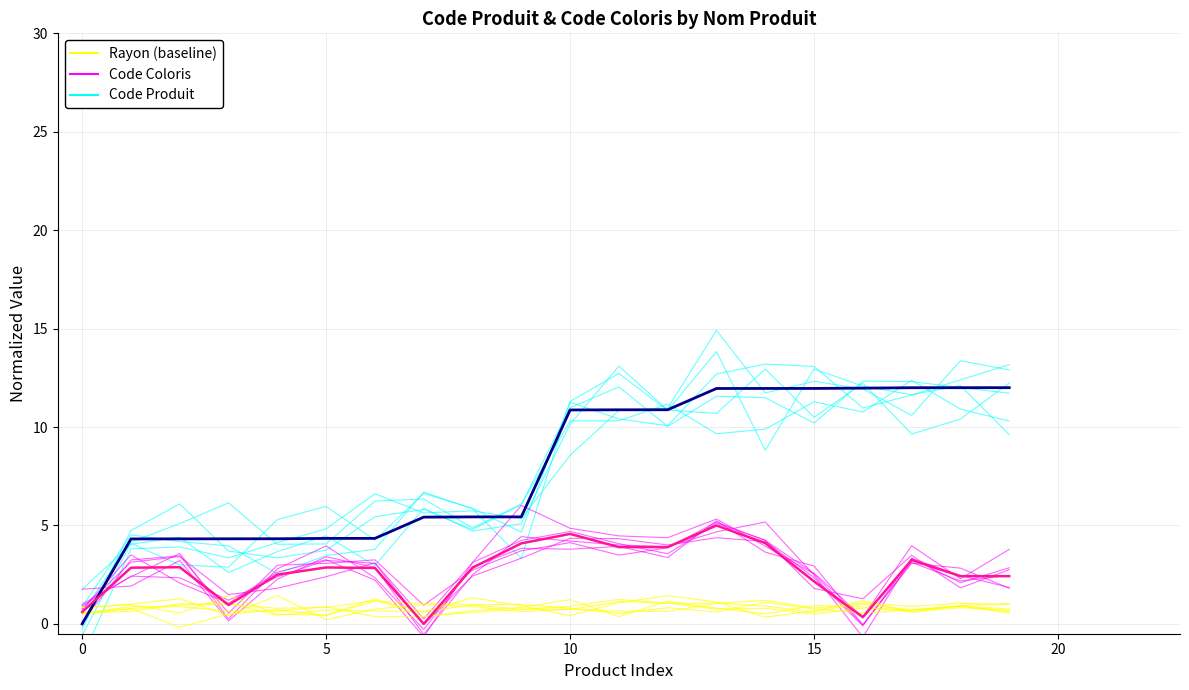

The value of Code Coloris at 17 is 3.1. True or false?

True